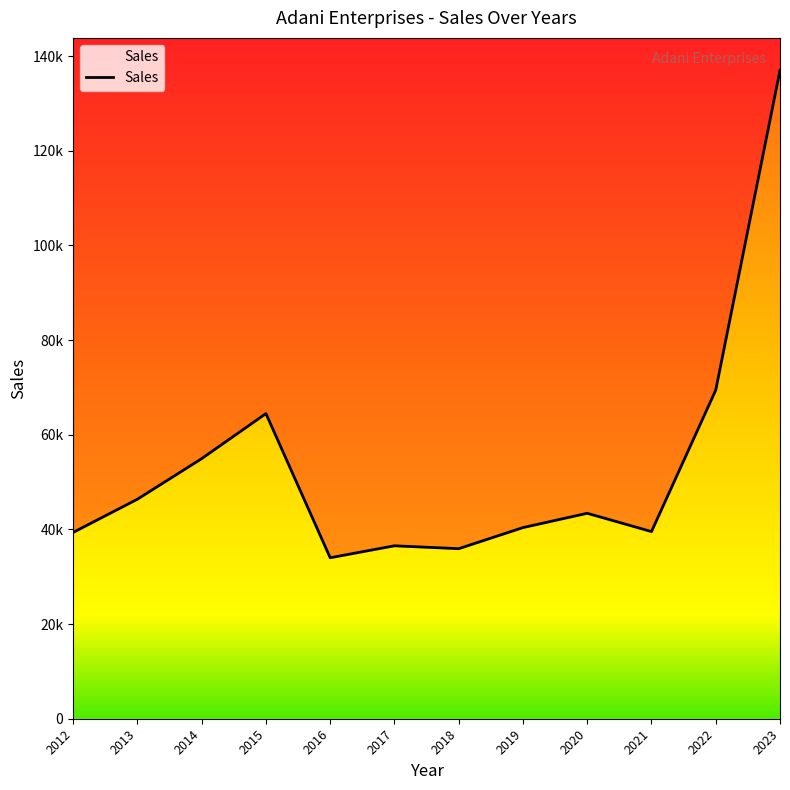

How many interior local valleys (lower than both neighbors) does the data have?

3